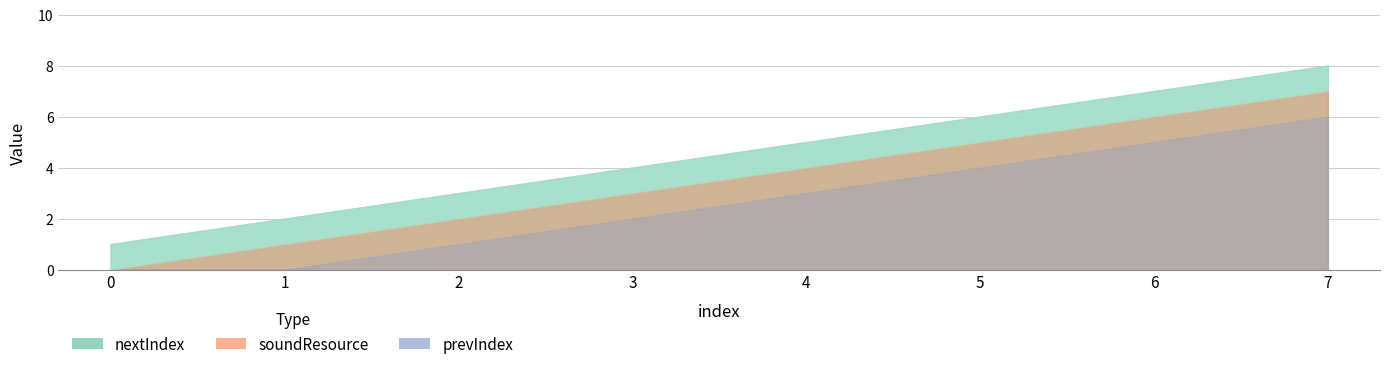

What is the sum of the soundResource values at 3 and 1?

4